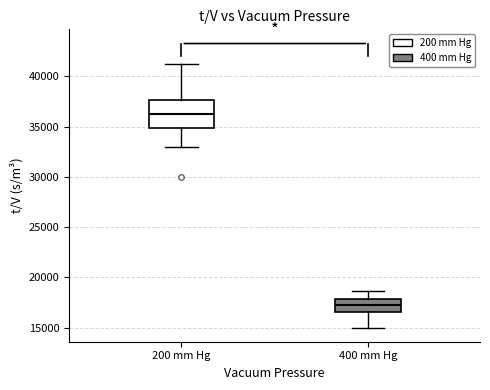

Reading left to right, read every box against the y-axis: the position of its median line, the range the box covers, and the ends of its whiskers. The values are not printed on the chart, so give them approximately, as read against the axis.

200 mm Hg: median 36000, box 35000 to 37500, whiskers 33000 to 41000
400 mm Hg: median 17500, box 16500 to 18000, whiskers 15000 to 18500